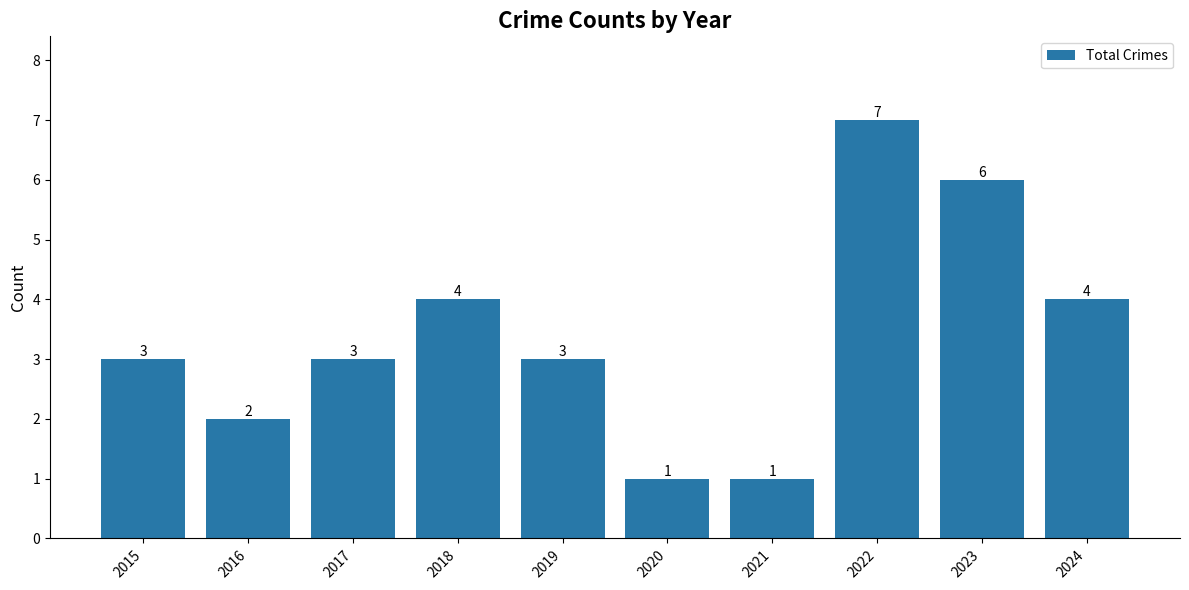

How many values are between 2 and 4?

6